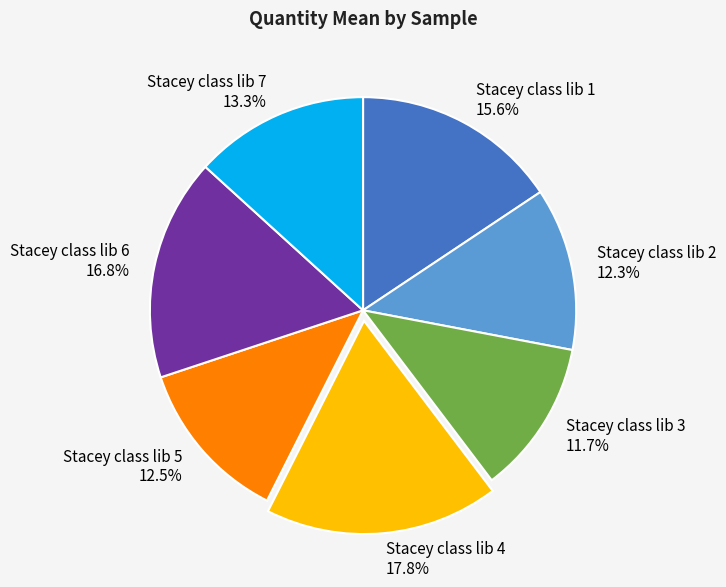

What is the largest slice in the pie chart?

Stacey class lib 4